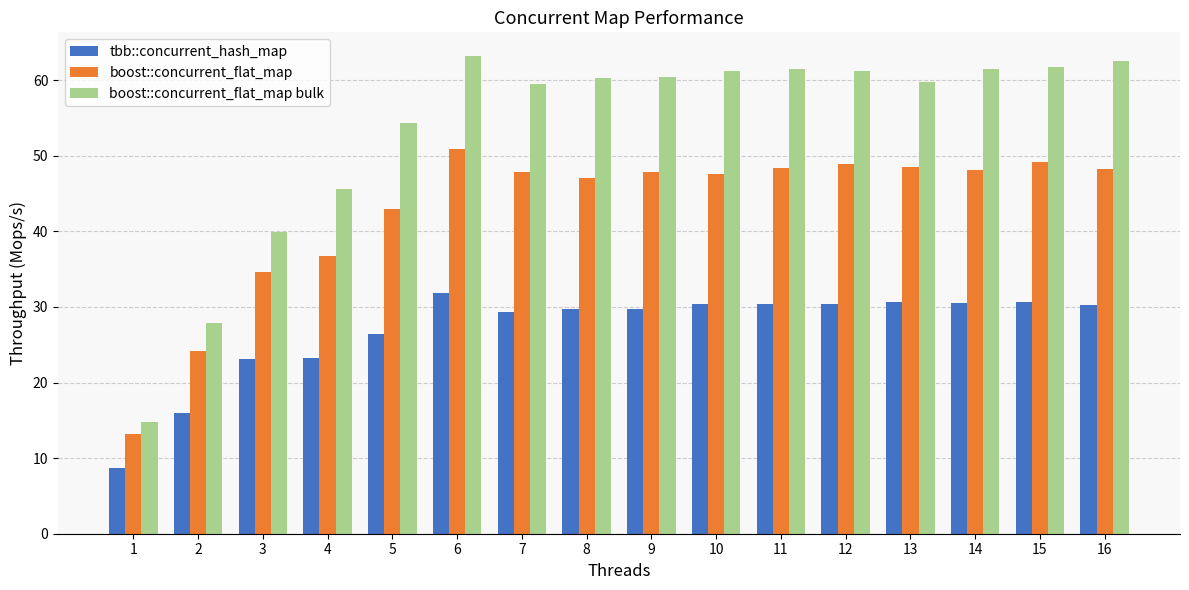

Which category has the highest value in the boost::concurrent_flat_map bulk series?

6